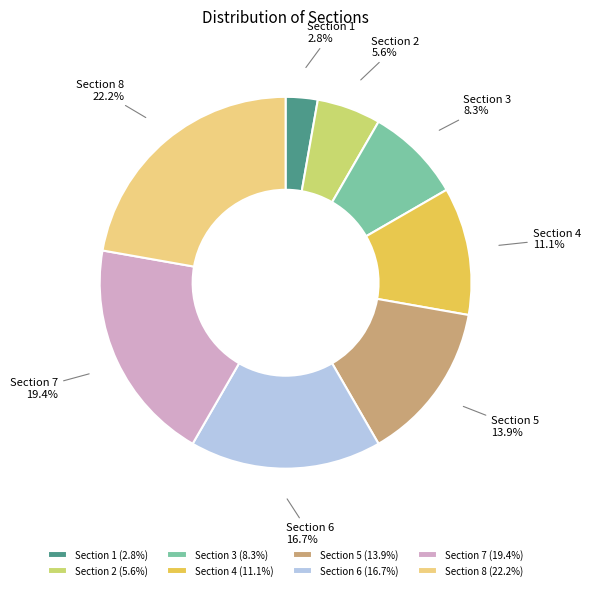

Does Section 4 account for over 50% of the chart?

No